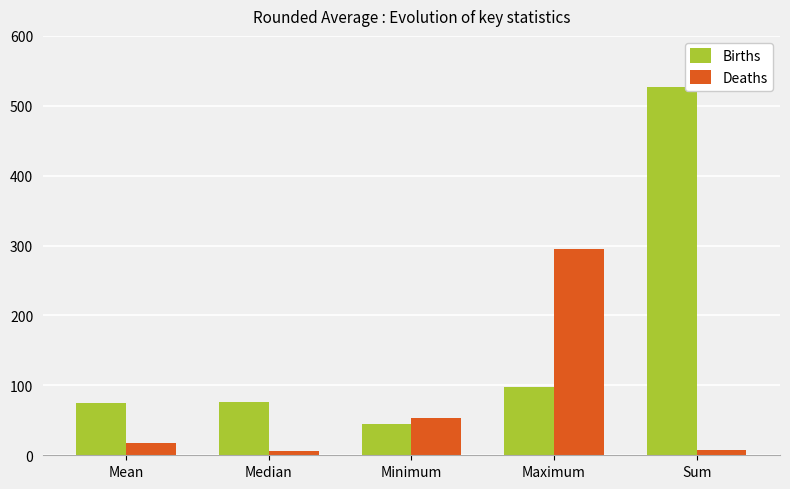

What is the total value across all series at Minimum?

98.0